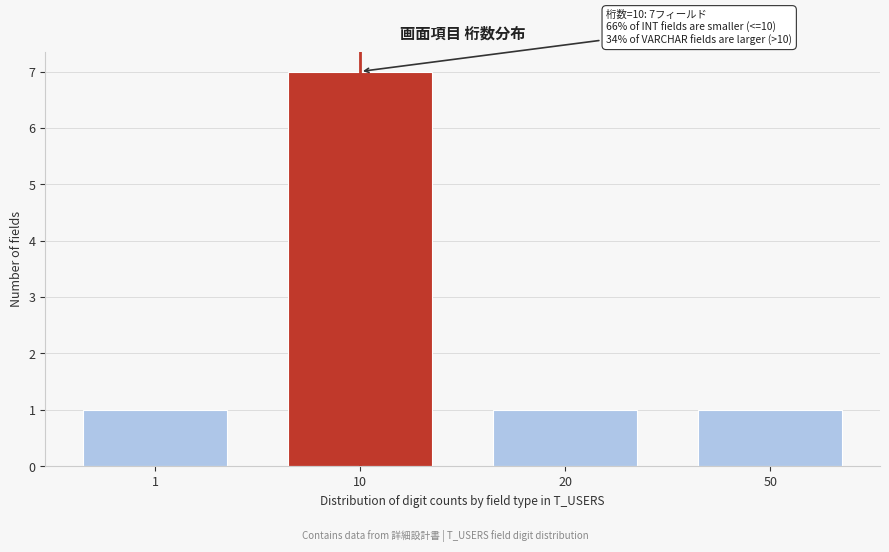

Reading right to left, extract all data points from this chart.

50=1	20=1	10=7	1=1